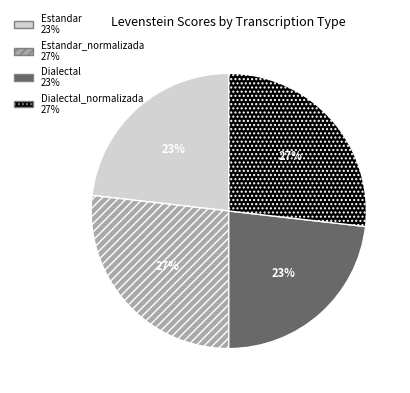

To the nearest percent, what is the difference between the largest and smallest slice percentages?

4%